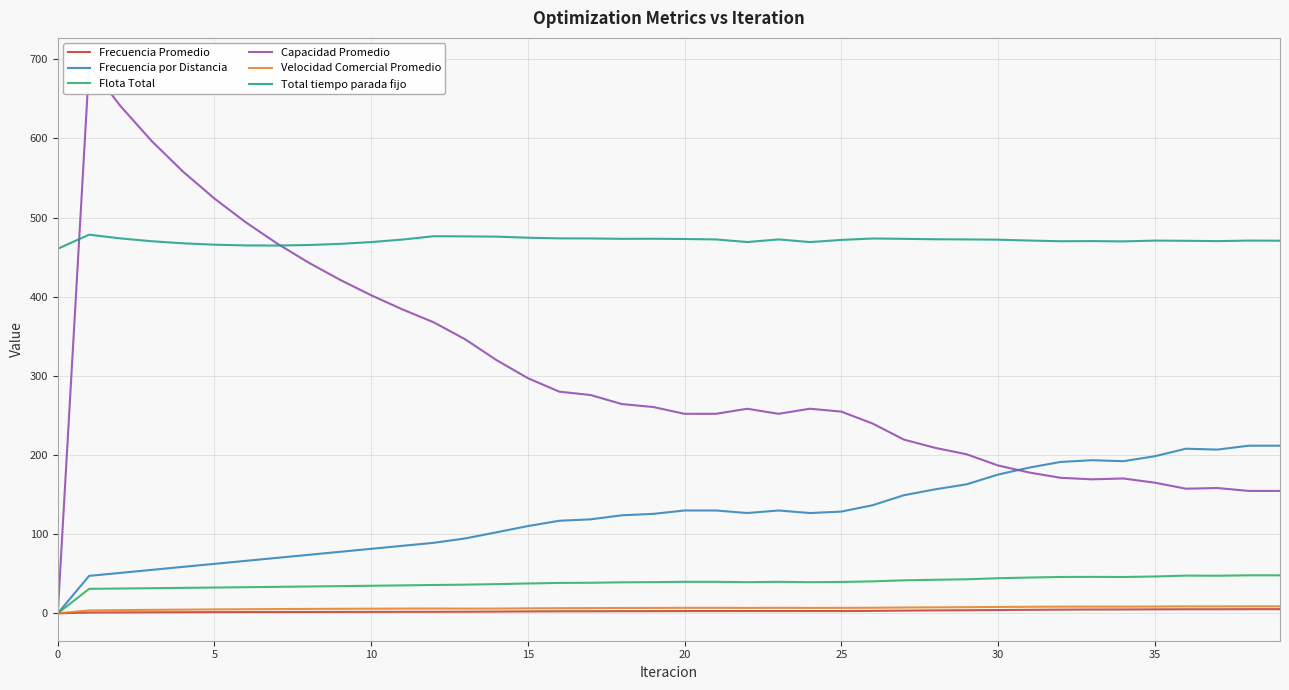

Does the chart display data point markers on the line(s)?

No